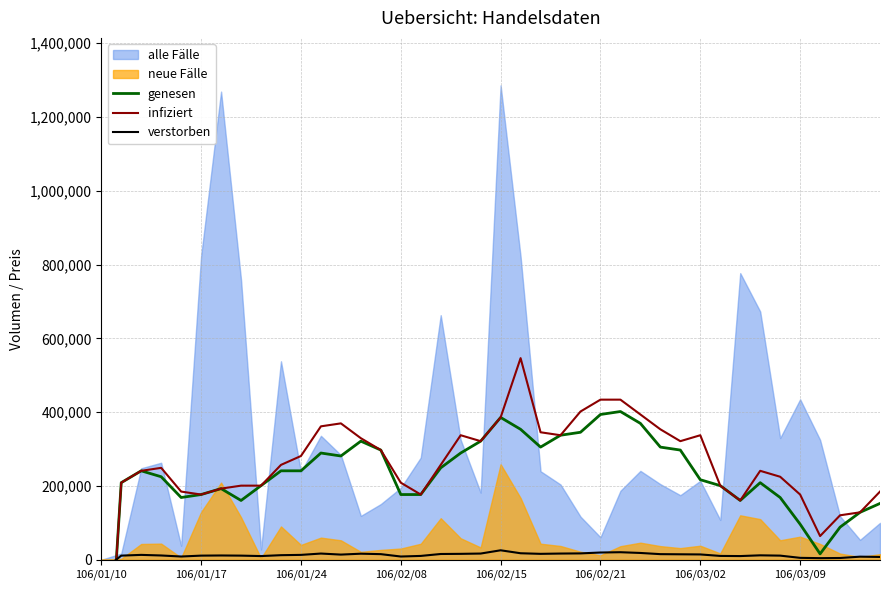

At which label does verstorben reach its minimum?

106/01/10